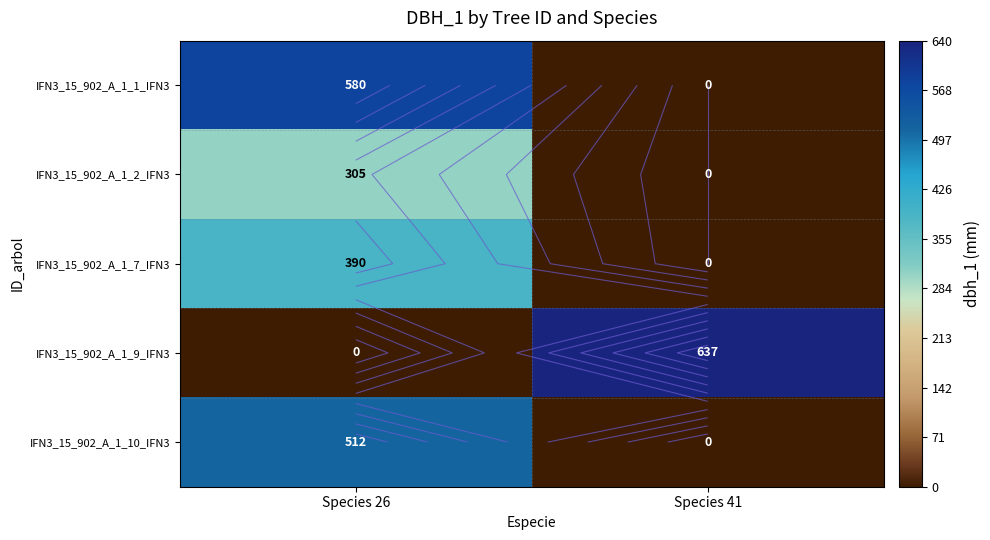

What is the difference between the IFN3_15_902_A_1_9_IFN3 values at Species 26 and Species 41?

637